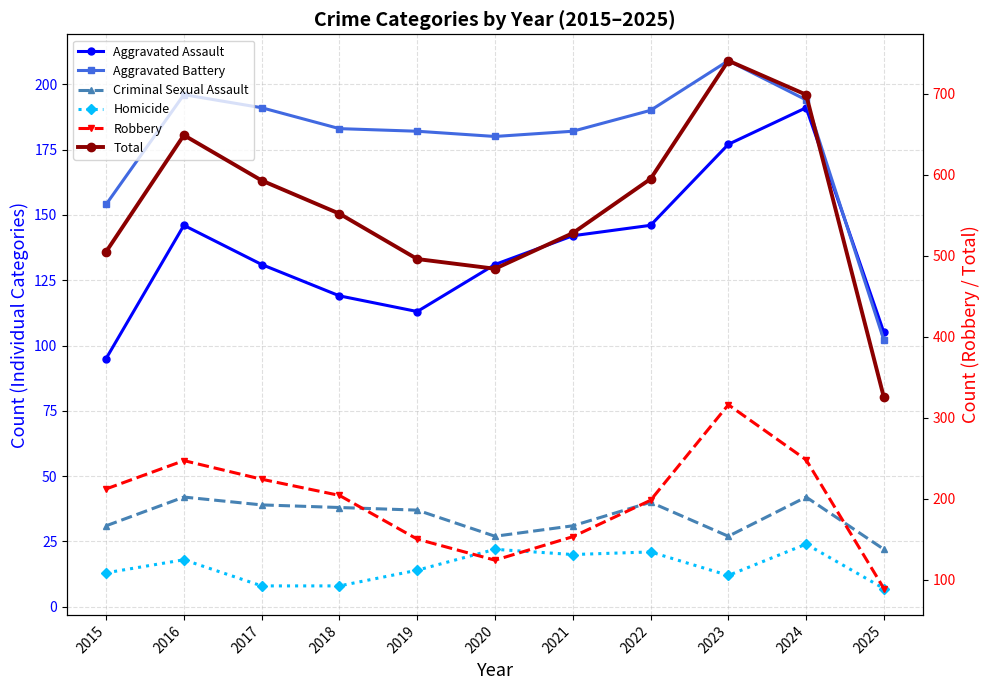

How many lines are shown in the chart?

6